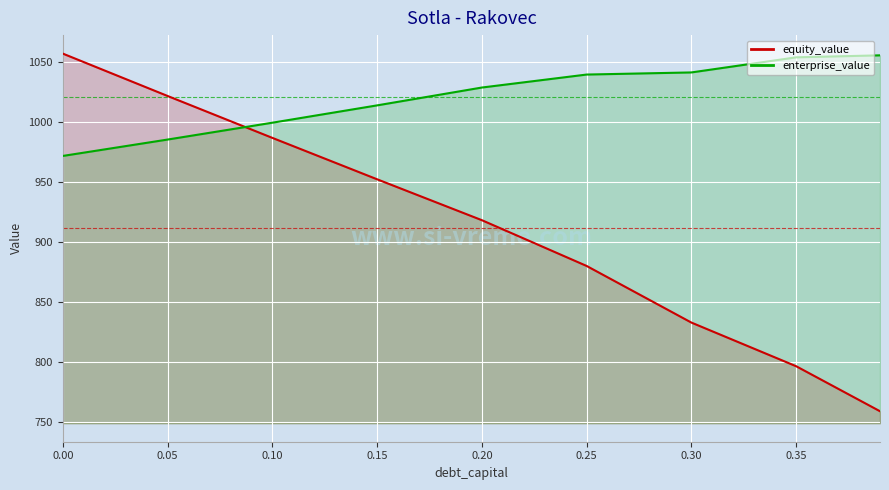

What is the difference between the maximum and second lowest values in the enterprise_value series?

70.2